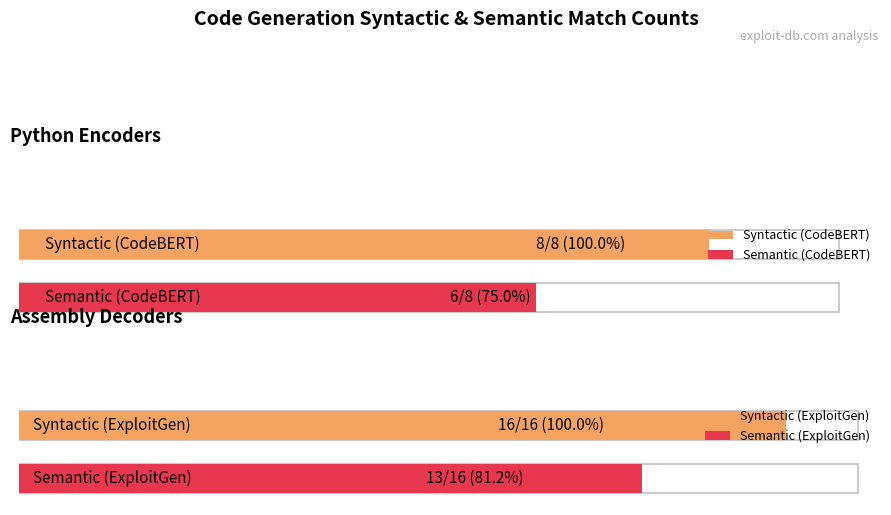

At which label does Syntactic (ExploitGen) reach its peak?

Assembly Decoders